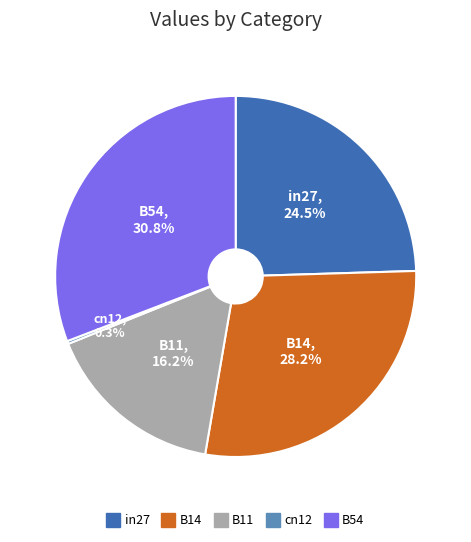

True or false: B54 accounts for 31% of the total.

True